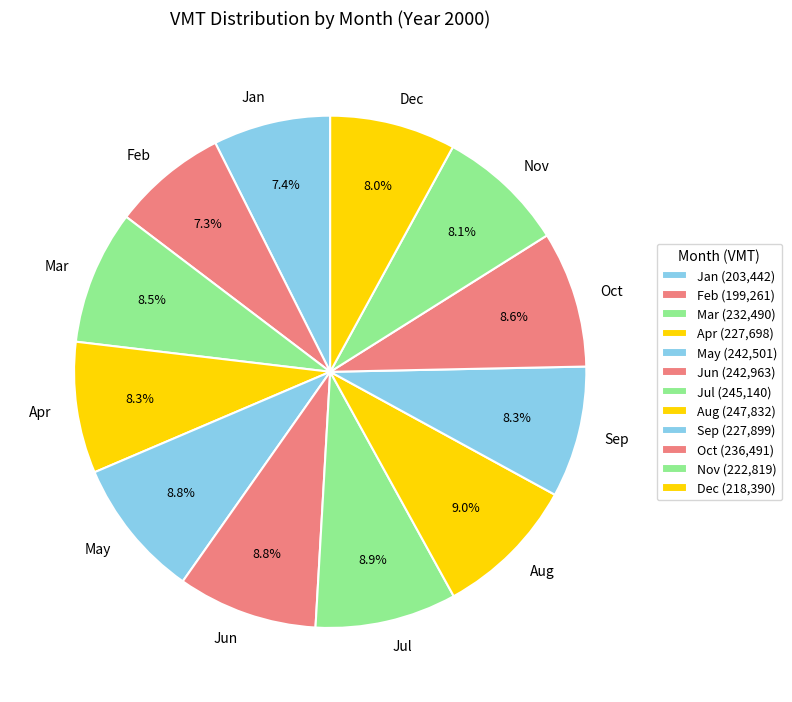

Is Dec the majority of the pie?

No